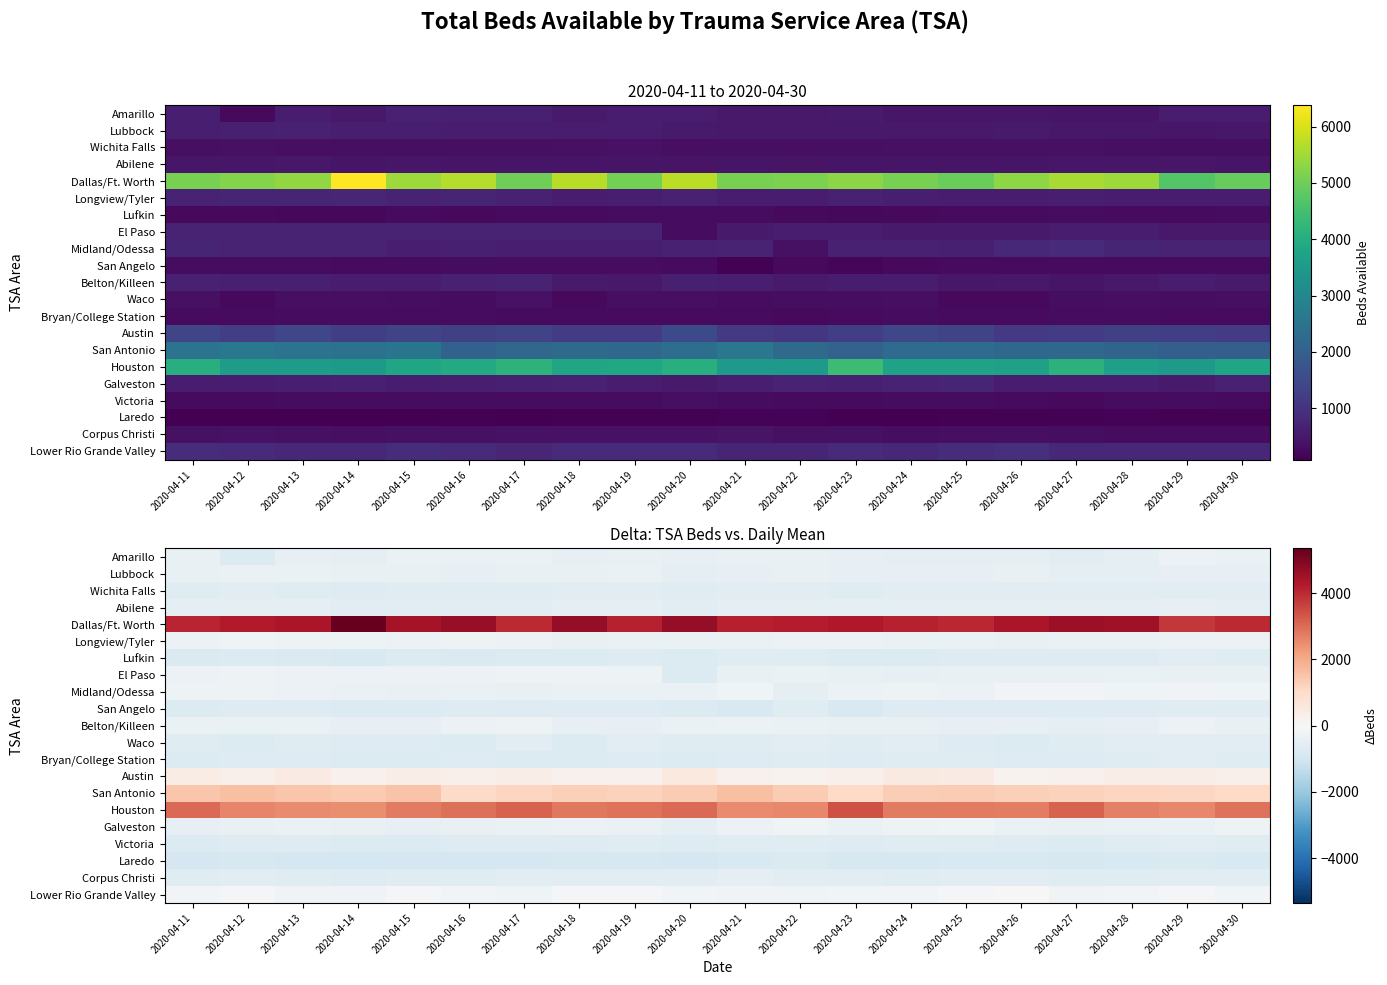

At which label is El Paso closest to -483?

2020-04-24